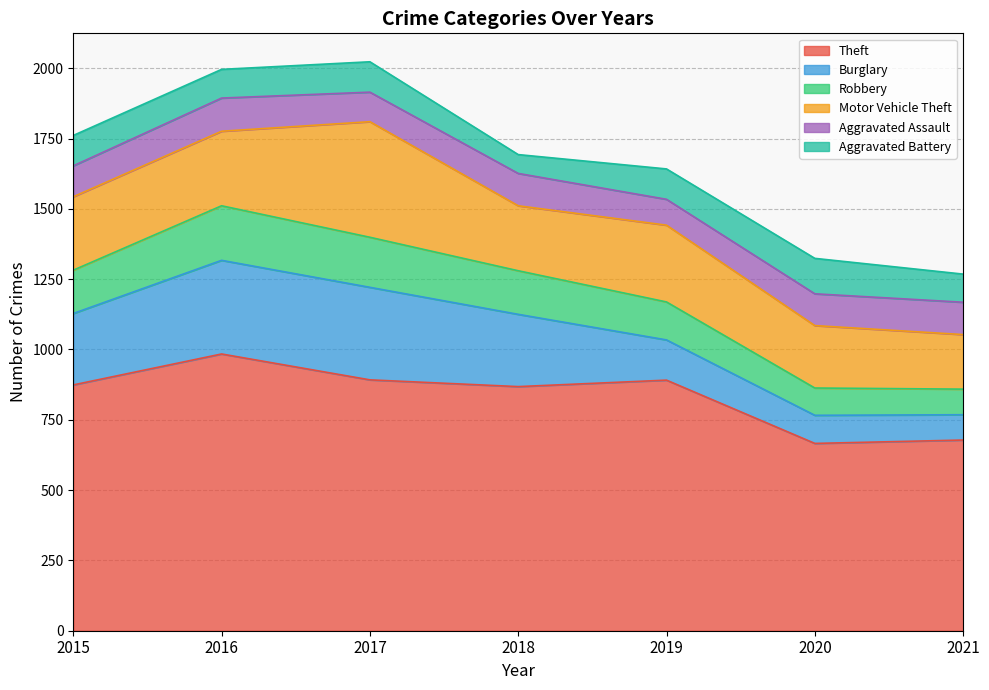

True or false: Aggravated Battery has a value of 108 at 2015.

True